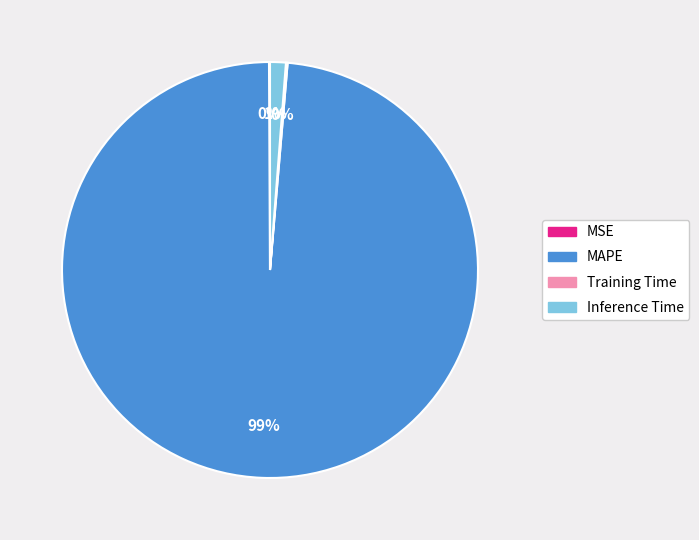

What percentage is the Inference Time slice, to the nearest percent?

1%